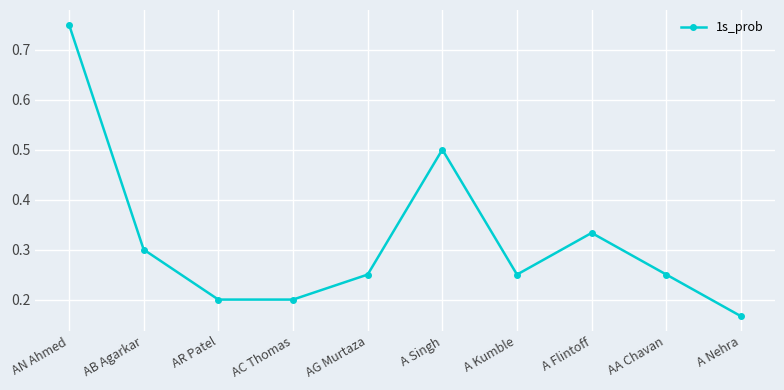

At which category does the chart reach its peak across all series?

AN Ahmed